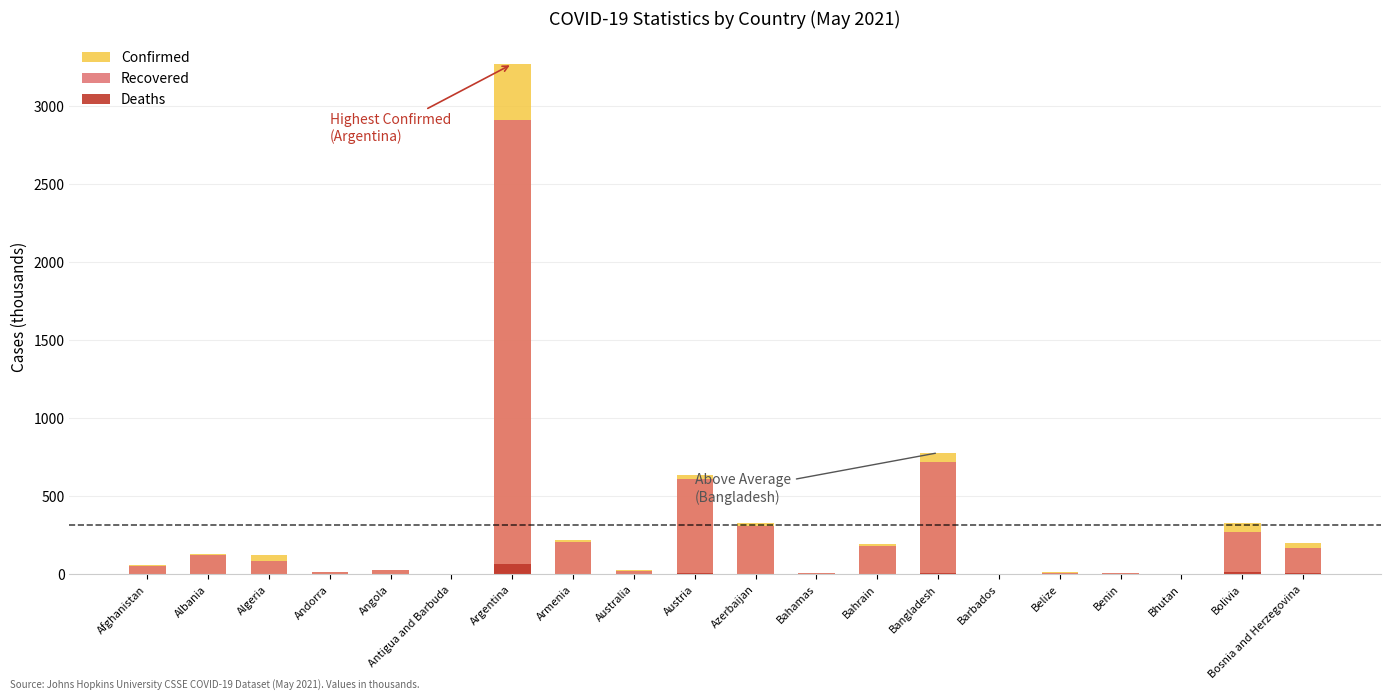

The value of Confirmed at Antigua and Barbuda is 1.2. True or false?

True